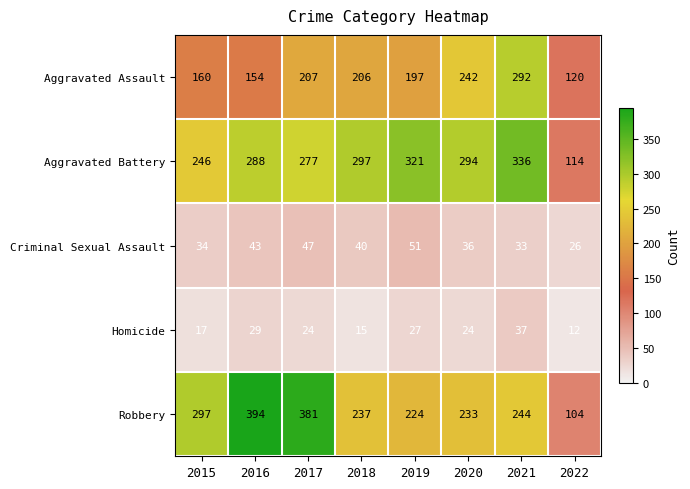

The Homicide series shows 8 at 2020. True or false?

False